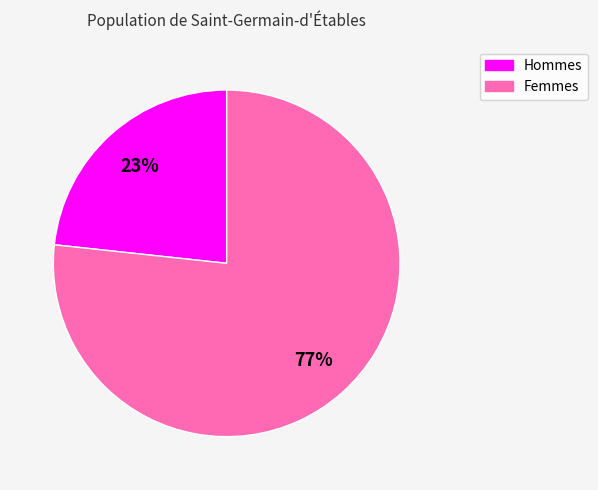

What is the smallest slice in the pie chart?

Hommes